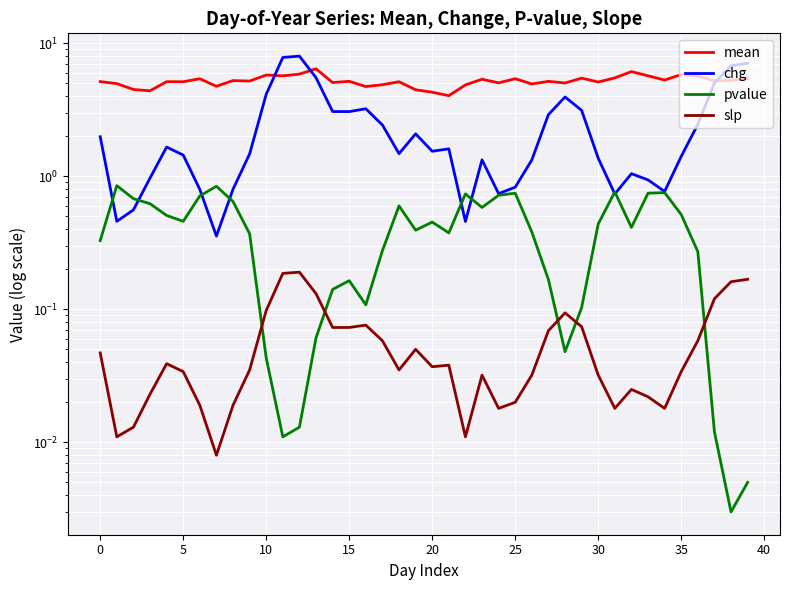

List the series in order of their peak value, highest first.

chg, mean, pvalue, slp